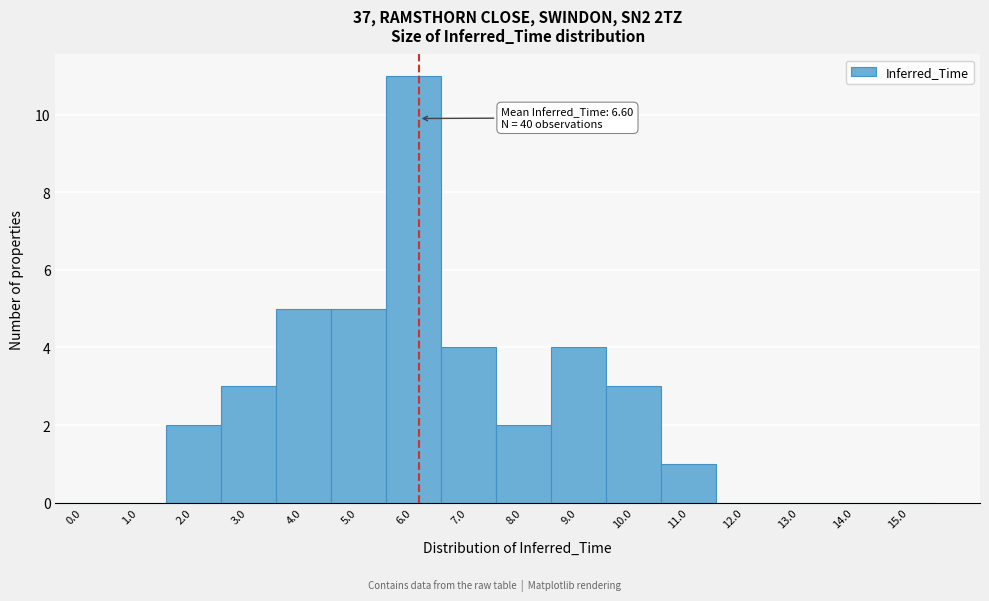

Reading left to right, extract all data points from this chart.

0.0=0	1.0=0	2.0=2	3.0=3	4.0=5	5.0=5	6.0=11	7.0=4	8.0=2	9.0=4	10.0=3	11.0=1	12.0=0	13.0=0	14.0=0	15.0=0